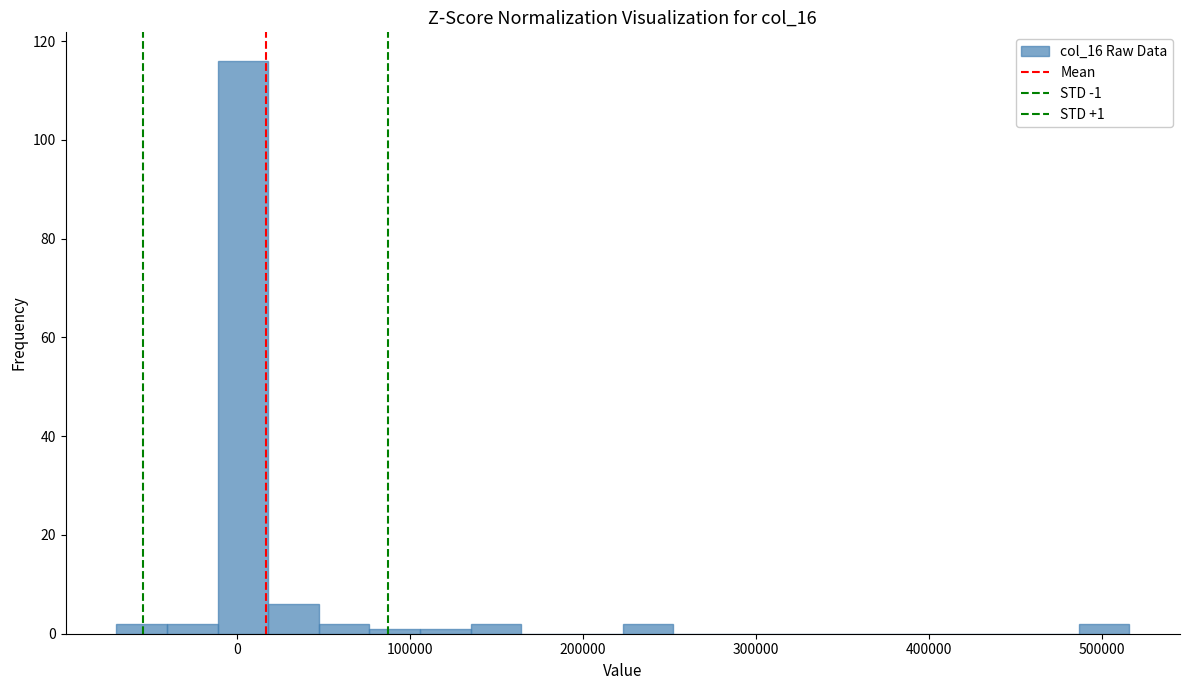

Read against the x-axis, roughly where is the centre of the tallest bar?

0